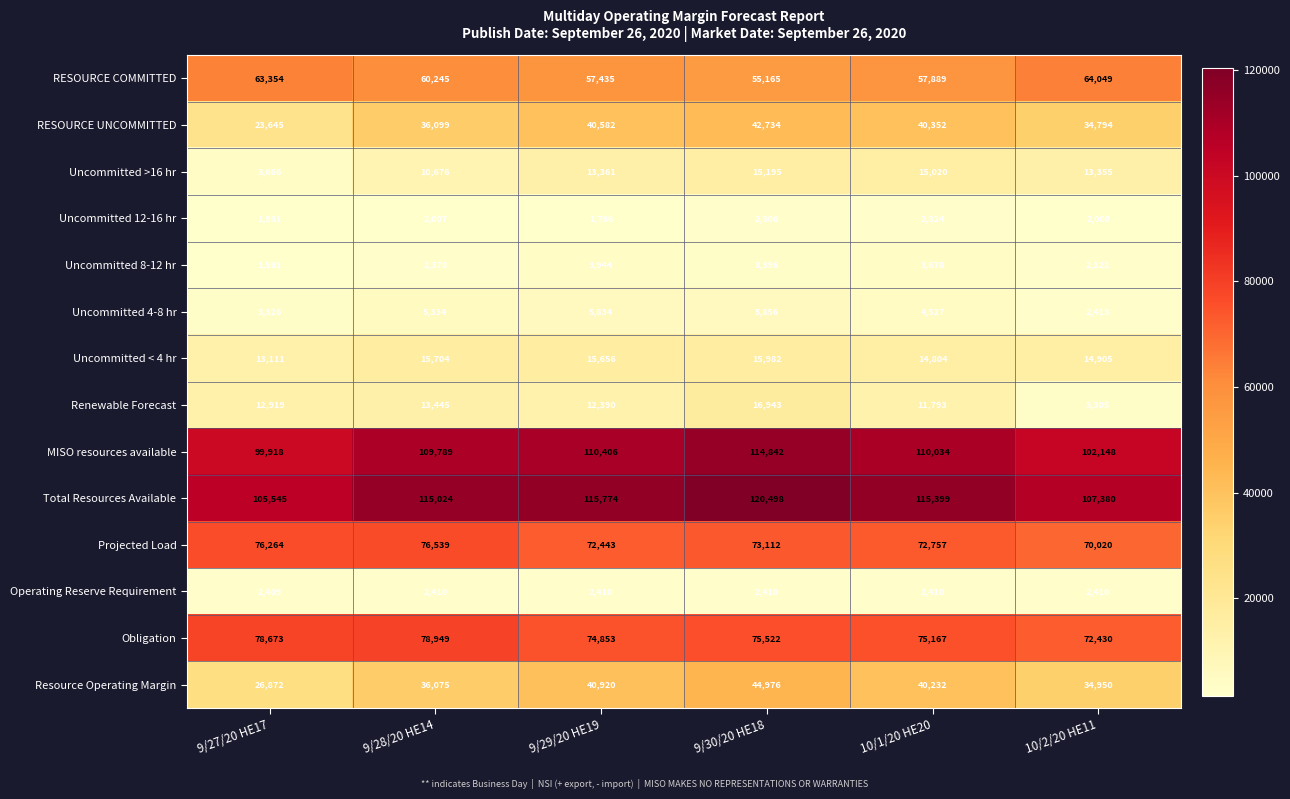

Which category has the lowest value in the Uncommitted < 4 hr series?

9/27/20 HE17